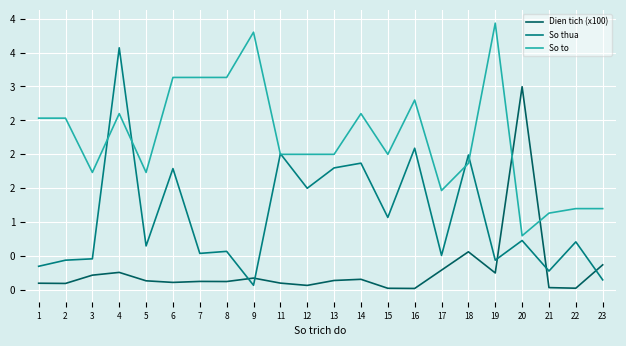

Which has a higher value, 5 or 6?

5